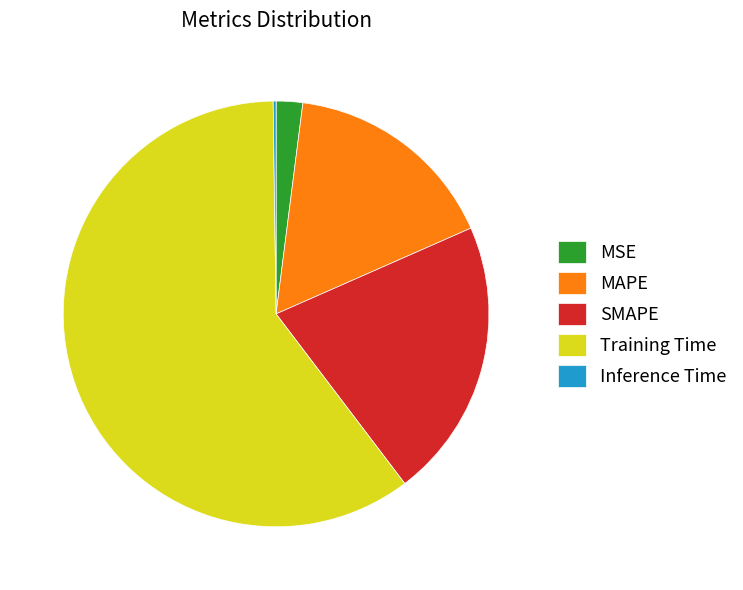

Which slice is the largest?

Training Time